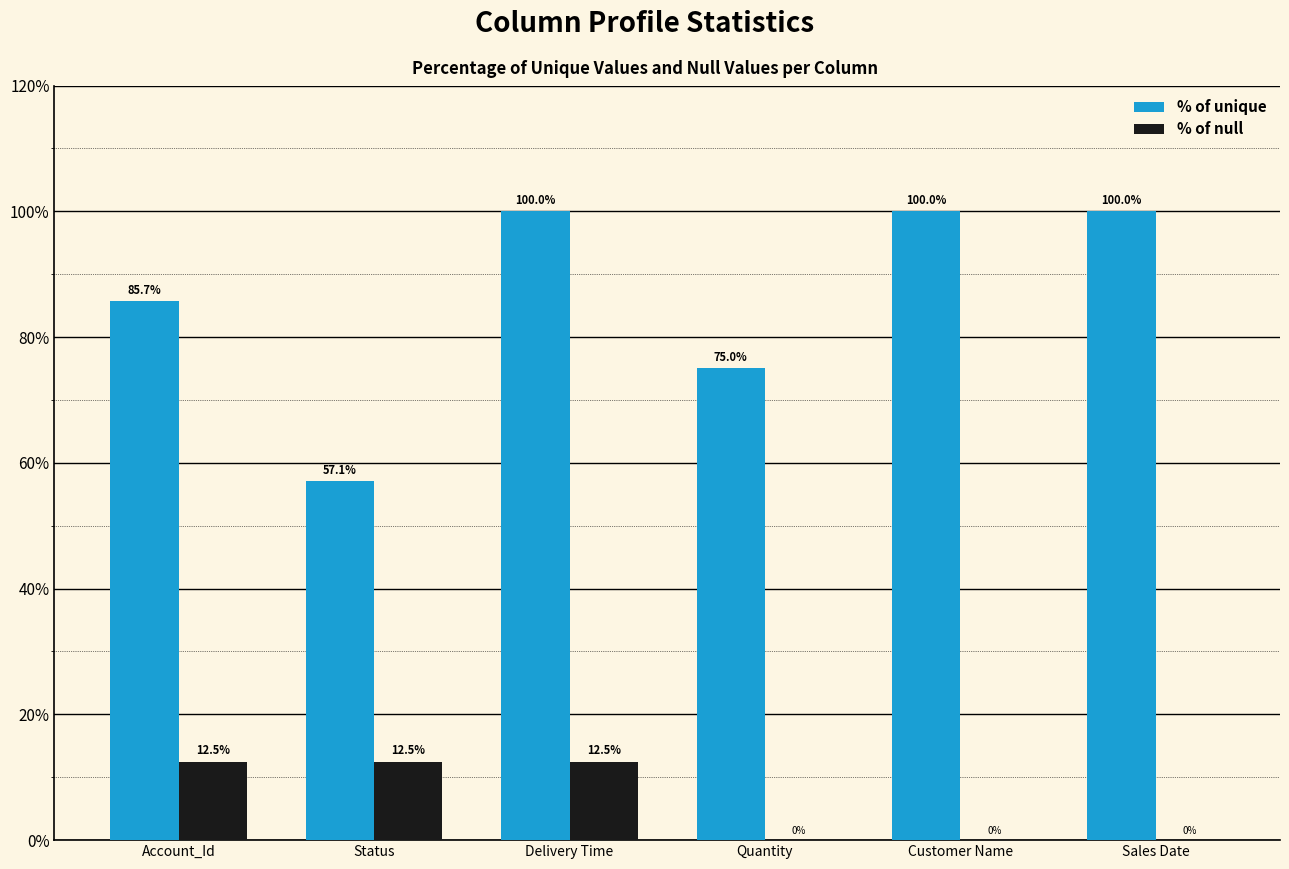

What is the maximum value for % of unique?

100.0